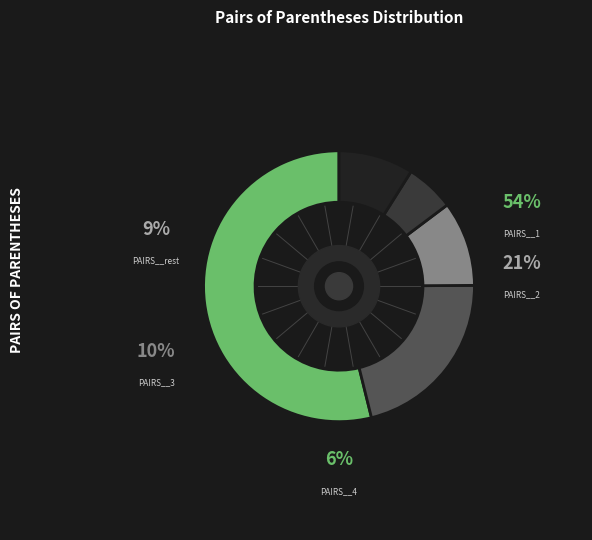

Which category has the biggest portion of the pie?

pairs_of_parentheses__1